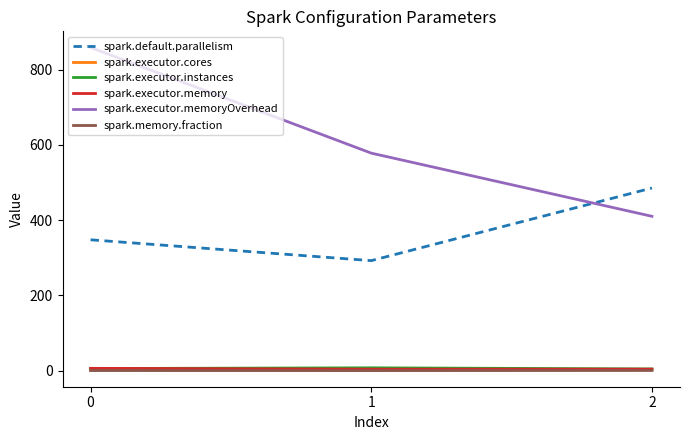

Does the chart display data point markers on the line(s)?

No